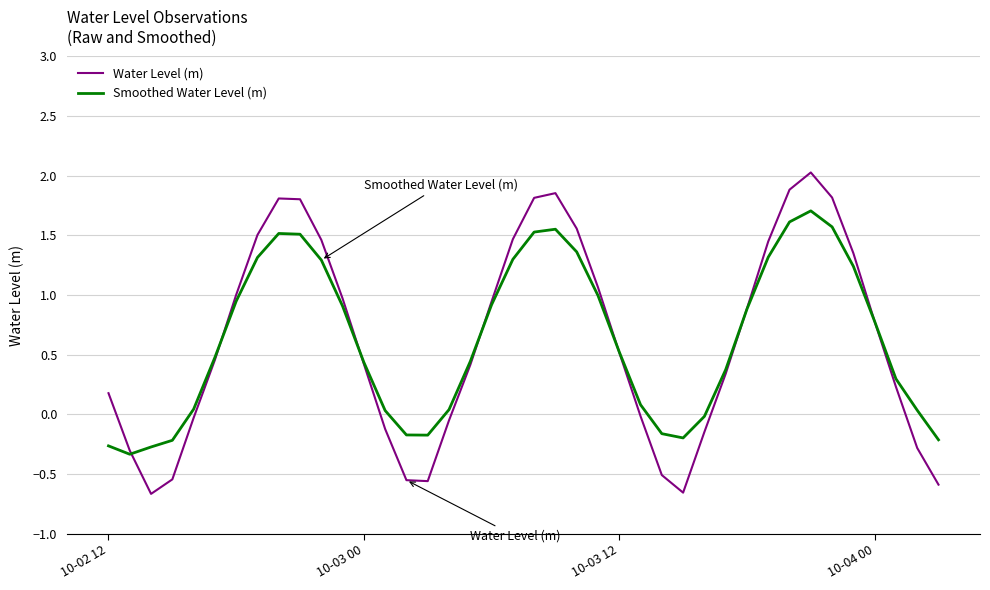

Which series has the largest range (max minus min)?

Water Level (m)